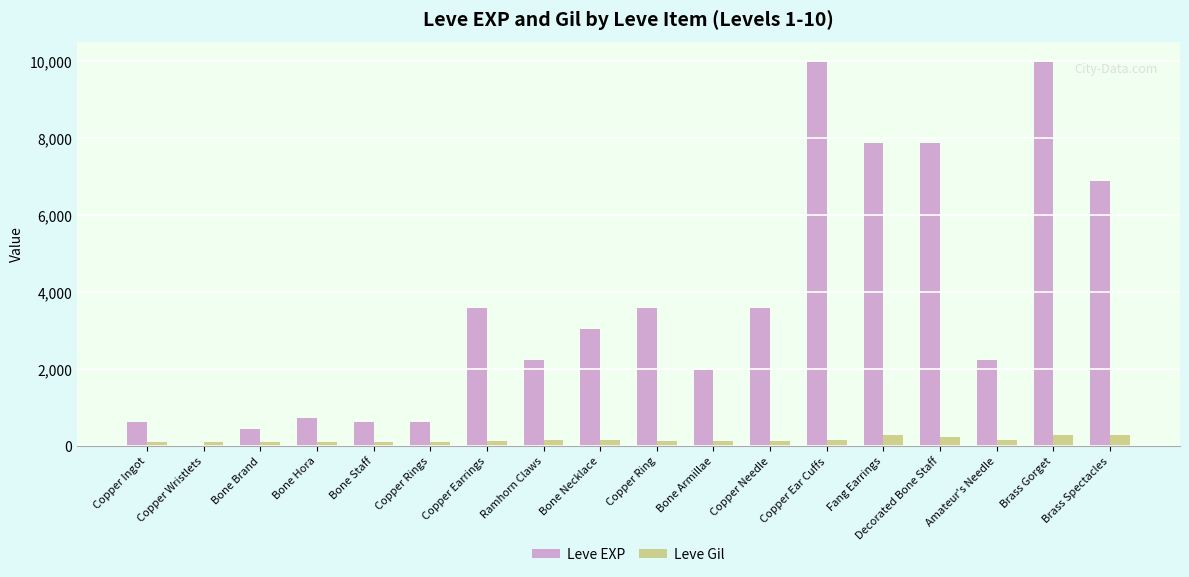

What is the spread (max minus min) of values at Ramhorn Claws?

2060